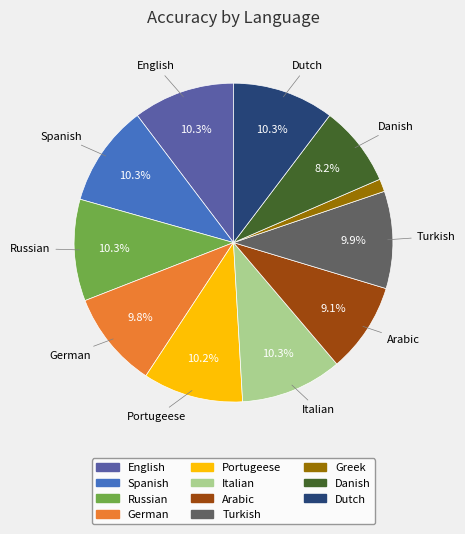

Does Russian account for over 50% of the chart?

No